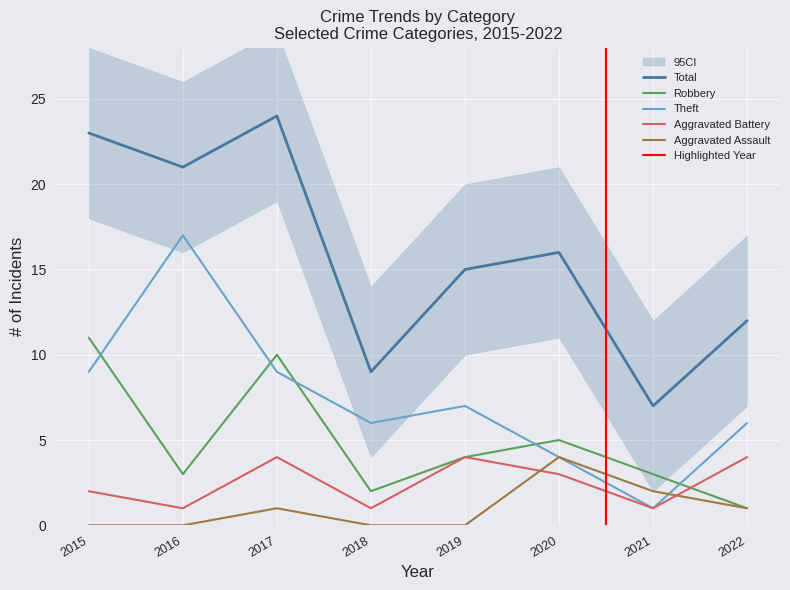

What is the sum of all Total values?

127